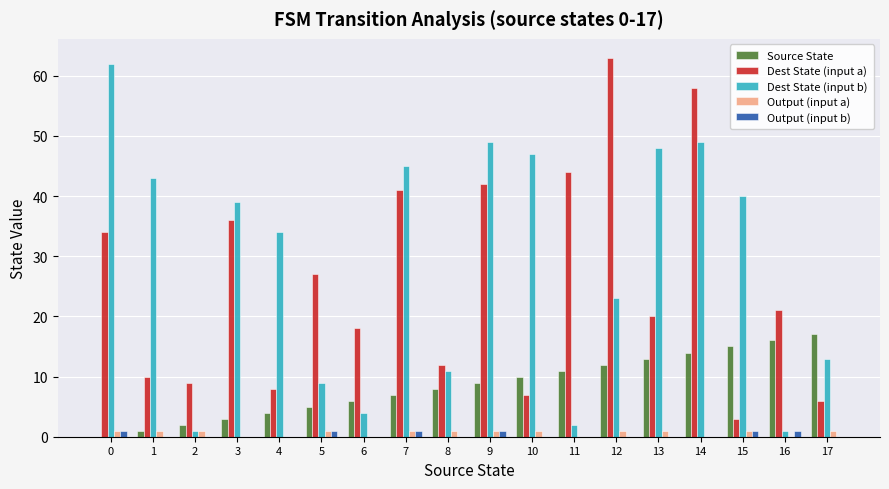

Reading left to right, list all the values displayed in this chart.

Source State: 0=0	1=1	2=2	3=3	4=4	5=5	6=6	7=7	8=8	9=9	10=10	11=11	12=12	13=13	14=14	15=15	16=16	17=17
Dest State (input a): 0=34	1=10	2=9	3=36	4=8	5=27	6=18	7=41	8=12	9=42	10=7	11=44	12=63	13=20	14=58	15=3	16=21	17=6
Dest State (input b): 0=62	1=43	2=1	3=39	4=34	5=9	6=4	7=45	8=11	9=49	10=47	11=2	12=23	13=48	14=49	15=40	16=1	17=13
Output (input a): 0=1	1=1	2=1	3=0	4=0	5=1	6=0	7=1	8=1	9=1	10=1	11=0	12=1	13=1	14=0	15=1	16=0	17=1
Output (input b): 0=1	1=0	2=0	3=0	4=0	5=1	6=0	7=1	8=0	9=1	10=0	11=0	12=0	13=0	14=0	15=1	16=1	17=0